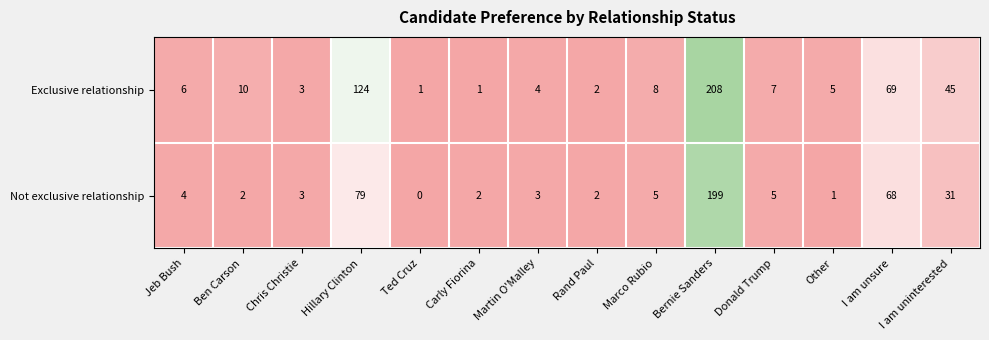

Between Ted Cruz and Carly Fiorina, which series saw the biggest shift?

Not exclusive relationship